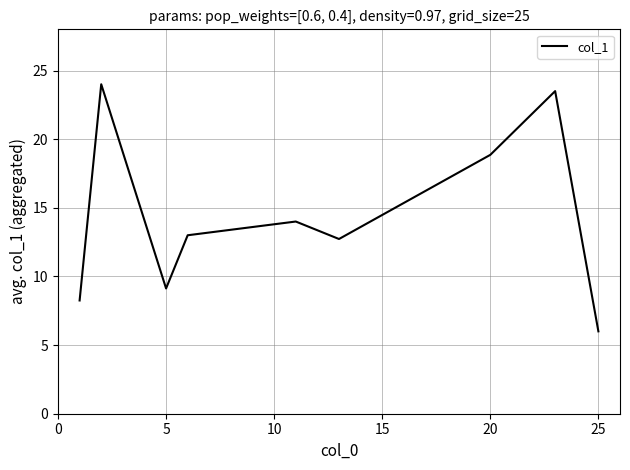

What is the maximum value shown in the chart?

24.0